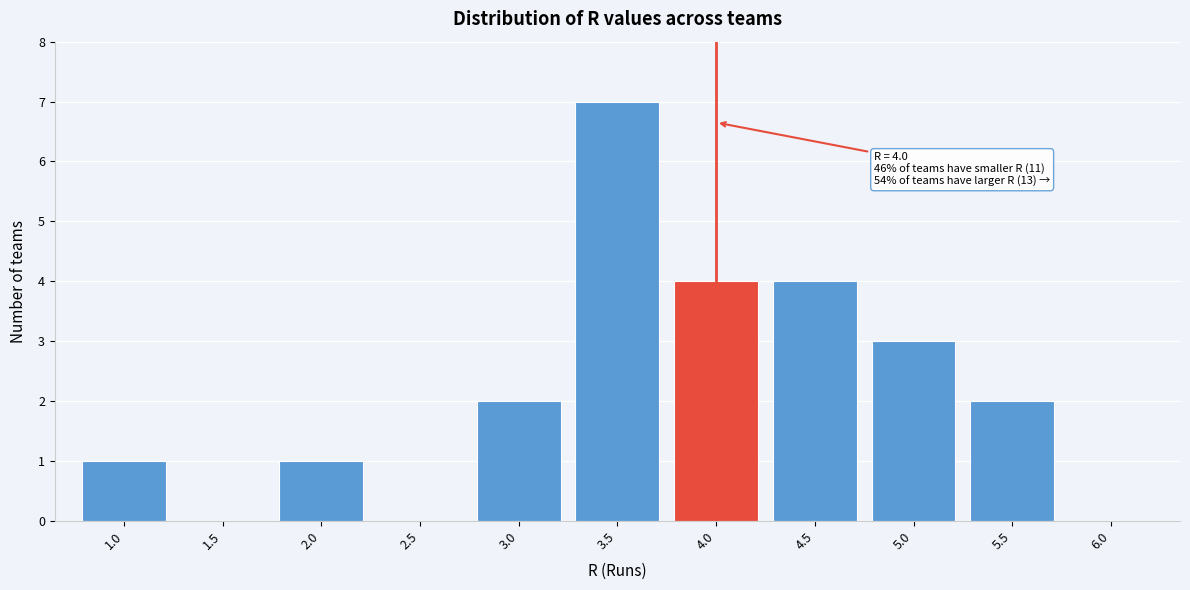

At which category does the chart reach its peak across all series?

3.5